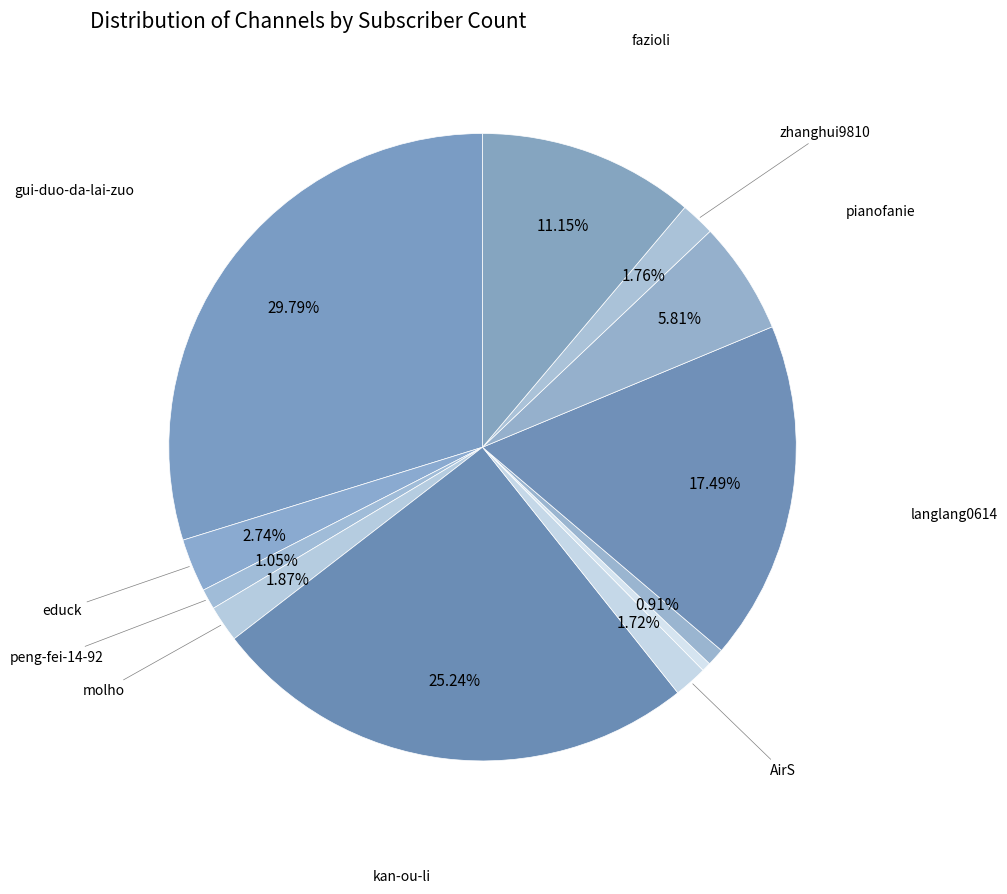

How many segments does this pie chart have?

12